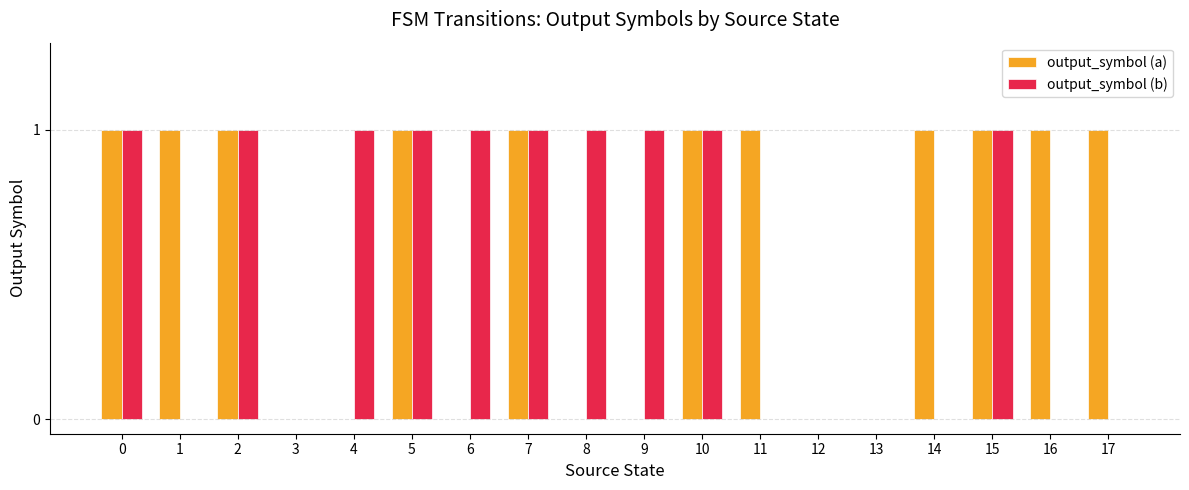

Reading left to right, list all the values displayed in this chart.

output_symbol (a): 0=1	1=1	2=1	3=0	4=0	5=1	6=0	7=1	8=0	9=0	10=1	11=1	12=0	13=0	14=1	15=1	16=1	17=1
output_symbol (b): 0=1	1=0	2=1	3=0	4=1	5=1	6=1	7=1	8=1	9=1	10=1	11=0	12=0	13=0	14=0	15=1	16=0	17=0